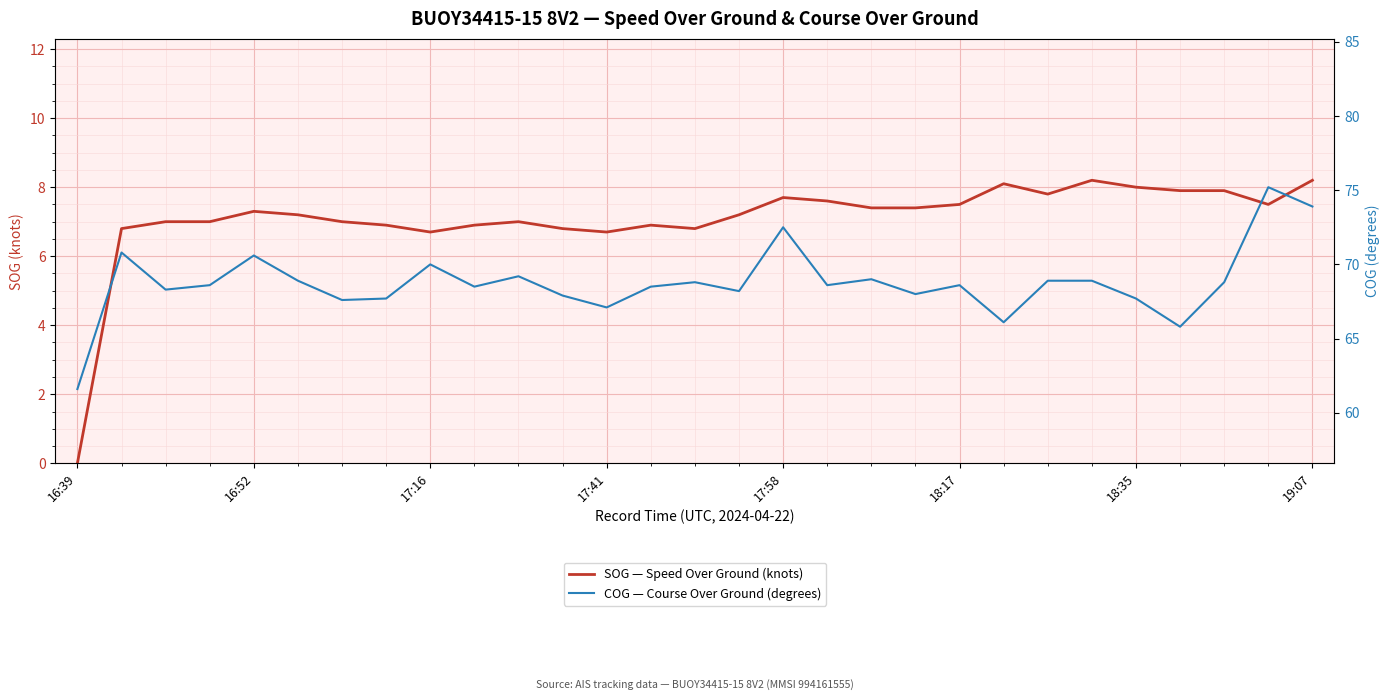

How many lines are shown in the chart?

2